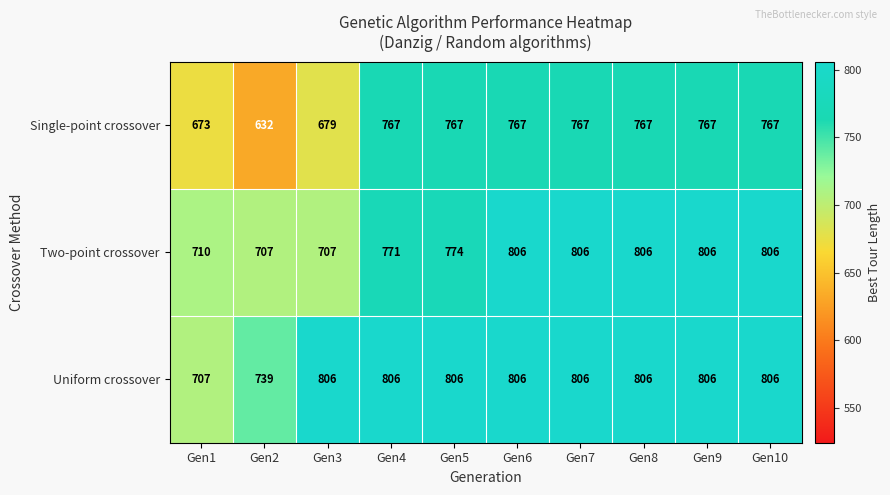

At which label is Two-point crossover closest to 756?

Gen4